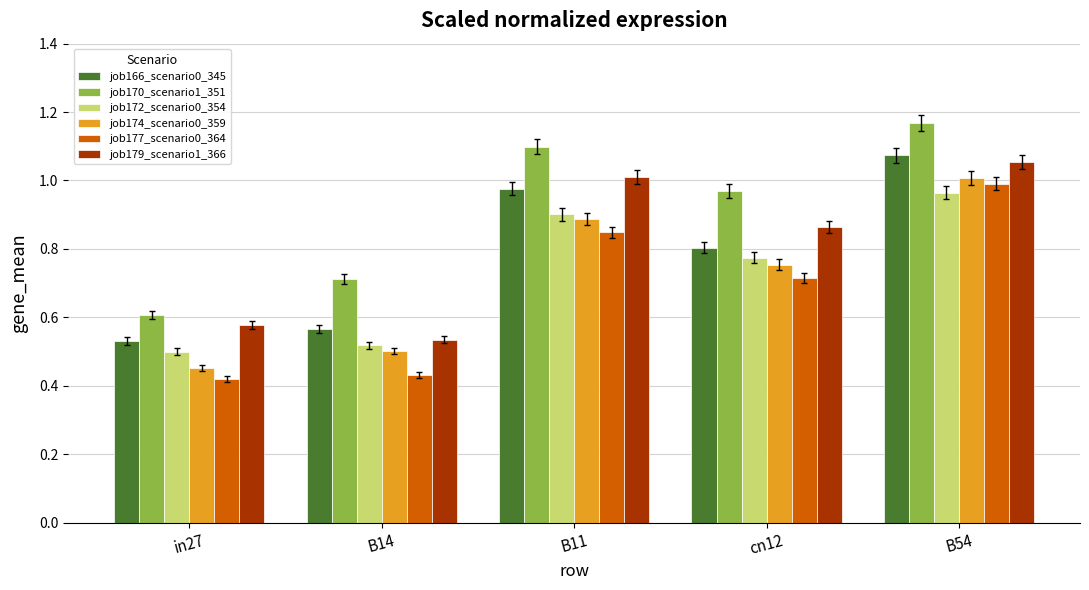

What is the label of the 4th bar from the right?

B14